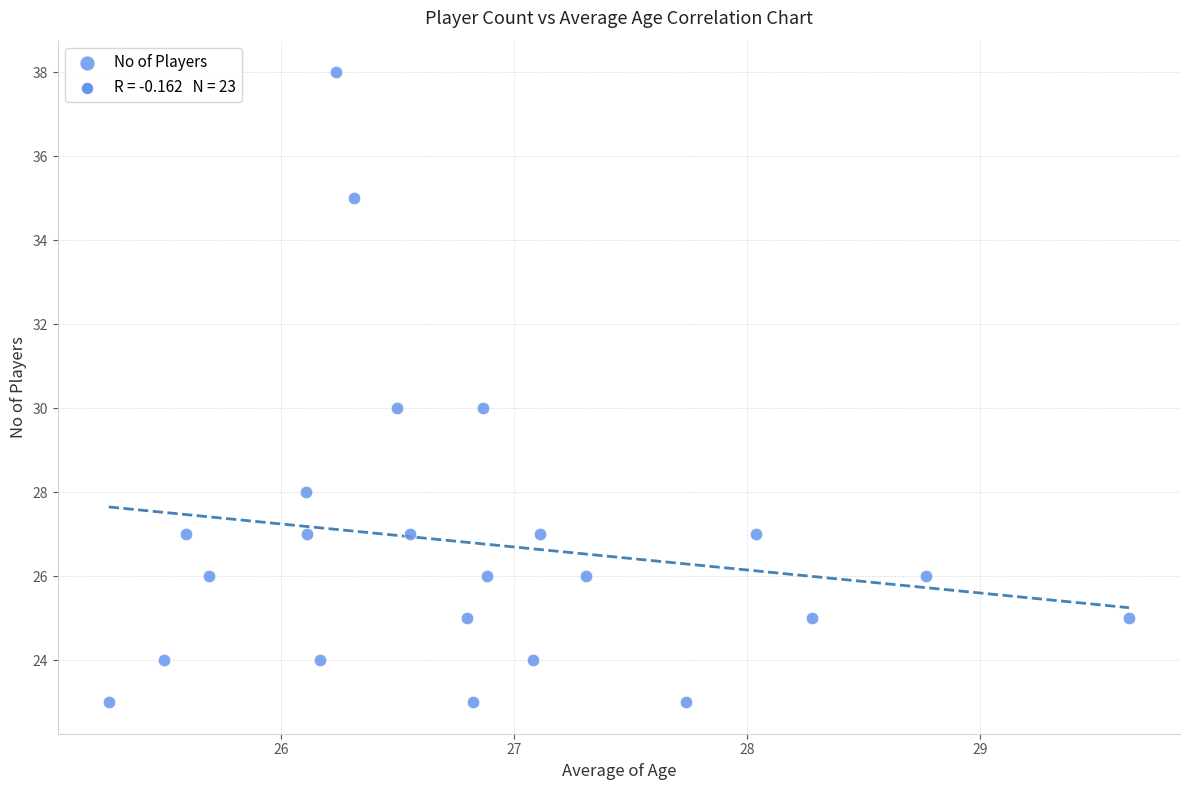

What is the range of Y values (max minus min)?

15